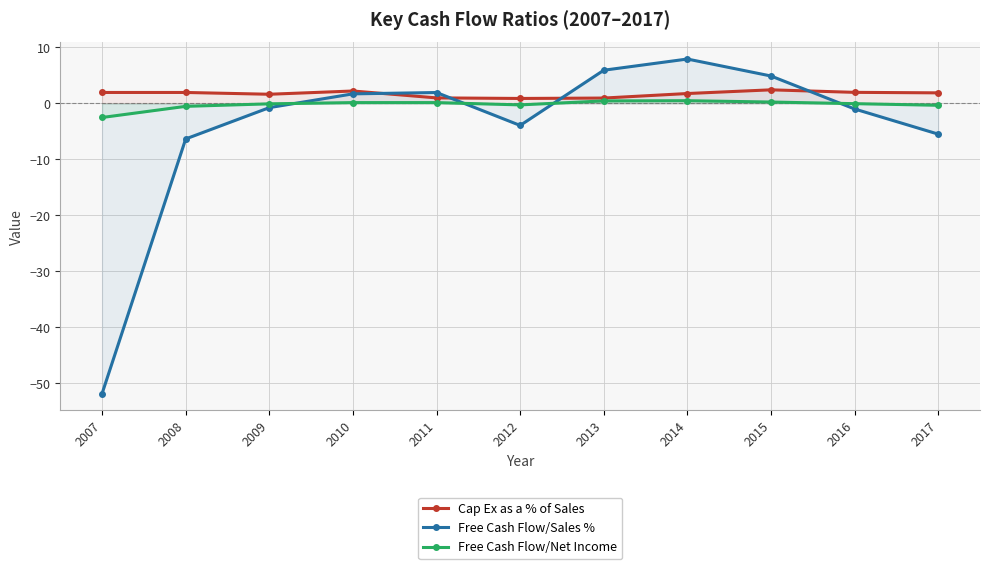

What is the difference between the highest and lowest values at 2017?

7.4